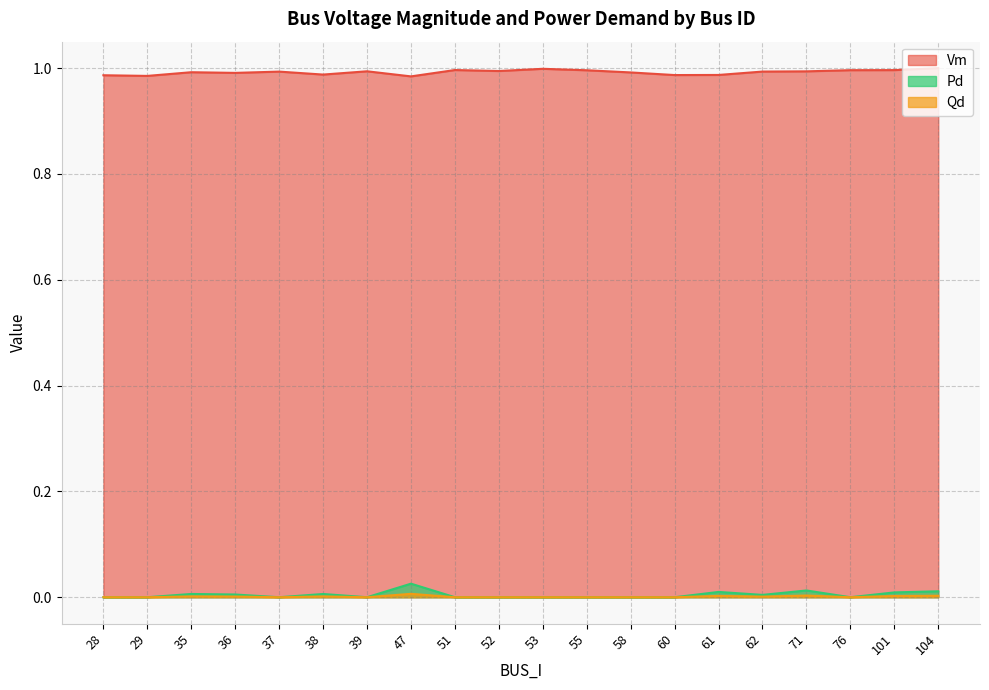

Is the value of Pd at 62 greater than the value of Qd at 101?

Yes